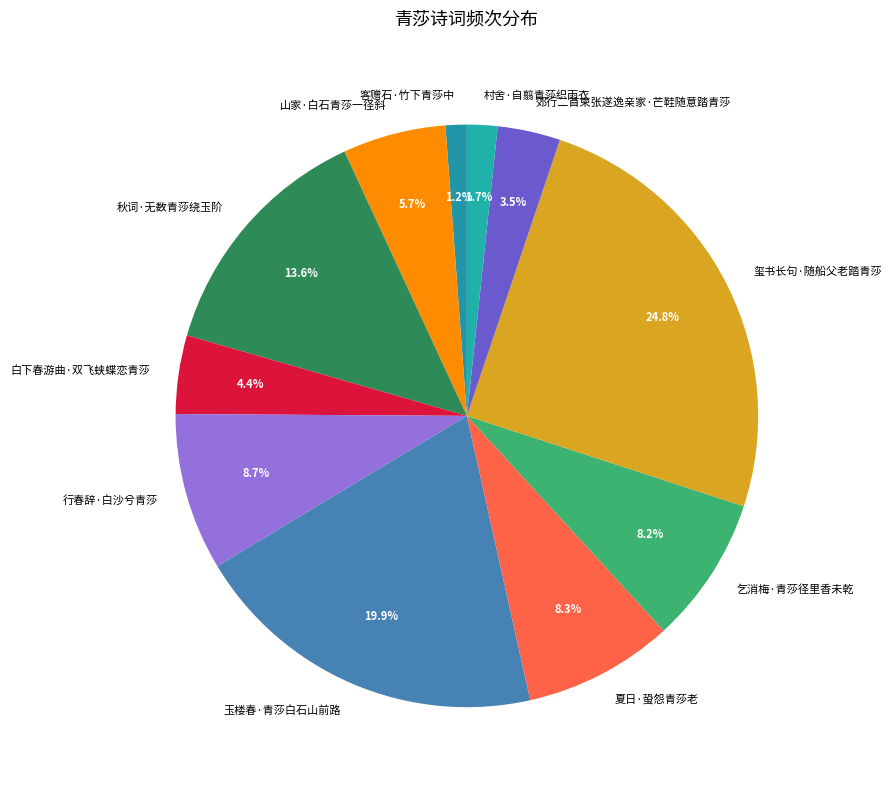

To the nearest percent, what is the difference between the largest and smallest slice percentages?

24%